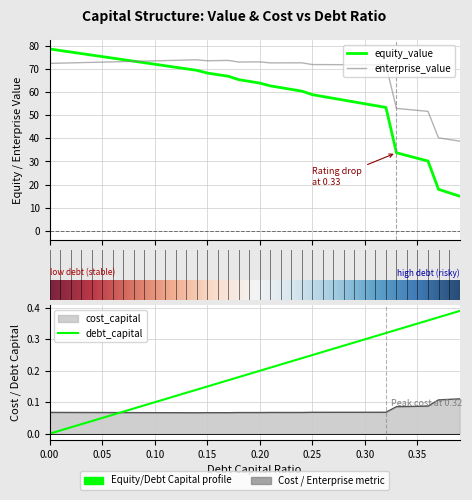

Reading left to right, extract all data points from this chart.

debt_capital: 0.0=0.0	0.01=0.0	0.02=0.0	0.03=0.0	0.04=0.0	0.05=0.1	0.06=0.1	0.07=0.1	0.08=0.1	0.09=0.1	0.1=0.1	0.11=0.1	0.12=0.1	0.13=0.1	0.14=0.1	0.15=0.1	0.16=0.2	0.17=0.2	0.18=0.2	0.19=0.2	0.2=0.2	0.21=0.2	0.22=0.2	0.23=0.2	0.24=0.2	0.25=0.2	0.26=0.3	0.27=0.3	0.28=0.3	0.29=0.3	0.3=0.3	0.31=0.3	0.32=0.3	0.33=0.3	0.34=0.3	0.35=0.3	0.36=0.4	0.37=0.4	0.38=0.4	0.39=0.4
cost_capital: 0.0=0.1	0.01=0.1	0.02=0.1	0.03=0.1	0.04=0.1	0.05=0.1	0.06=0.1	0.07=0.1	0.08=0.1	0.09=0.1	0.1=0.1	0.11=0.1	0.12=0.1	0.13=0.1	0.14=0.1	0.15=0.1	0.16=0.1	0.17=0.1	0.18=0.1	0.19=0.1	0.2=0.1	0.21=0.1	0.22=0.1	0.23=0.1	0.24=0.1	0.25=0.1	0.26=0.1	0.27=0.1	0.28=0.1	0.29=0.1	0.3=0.1	0.31=0.1	0.32=0.1	0.33=0.1	0.34=0.1	0.35=0.1	0.36=0.1	0.37=0.1	0.38=0.1	0.39=0.1
equity_value: 0.0=78.7	0.01=78.0	0.02=77.4	0.03=76.7	0.04=76.0	0.05=75.4	0.06=74.7	0.07=74.0	0.08=73.4	0.09=72.7	0.1=72.1	0.11=71.4	0.12=70.8	0.13=70.1	0.14=69.4	0.15=68.3	0.16=67.6	0.17=66.9	0.18=65.4	0.19=64.6	0.2=63.9	0.21=62.7	0.22=61.9	0.23=61.2	0.24=60.4	0.25=58.9	0.26=58.1	0.27=57.3	0.28=56.5	0.29=55.7	0.3=54.9	0.31=54.2	0.32=53.4	0.33=33.8	0.34=32.6	0.35=31.4	0.36=30.2	0.37=17.9	0.38=16.4	0.39=15.0
enterprise_value: 0.0=72.4	0.01=72.5	0.02=72.6	0.03=72.8	0.04=72.9	0.05=73.0	0.06=73.1	0.07=73.2	0.08=73.3	0.09=73.4	0.1=73.5	0.11=73.6	0.12=73.8	0.13=73.9	0.14=74.0	0.15=73.6	0.16=73.6	0.17=73.7	0.18=73.0	0.19=73.0	0.2=73.1	0.21=72.6	0.22=72.7	0.23=72.7	0.24=72.7	0.25=71.9	0.26=71.9	0.27=71.9	0.28=71.9	0.29=71.8	0.3=71.8	0.31=71.8	0.32=71.8	0.33=52.9	0.34=52.5	0.35=52.1	0.36=51.7	0.37=40.2	0.38=39.5	0.39=38.8